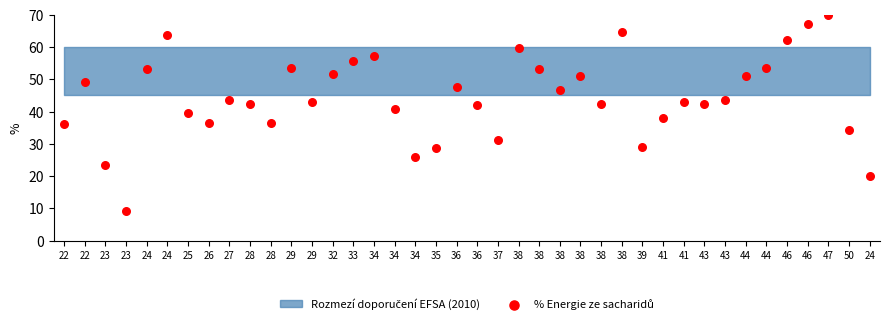

What is the range of Y values (max minus min)?

60.9